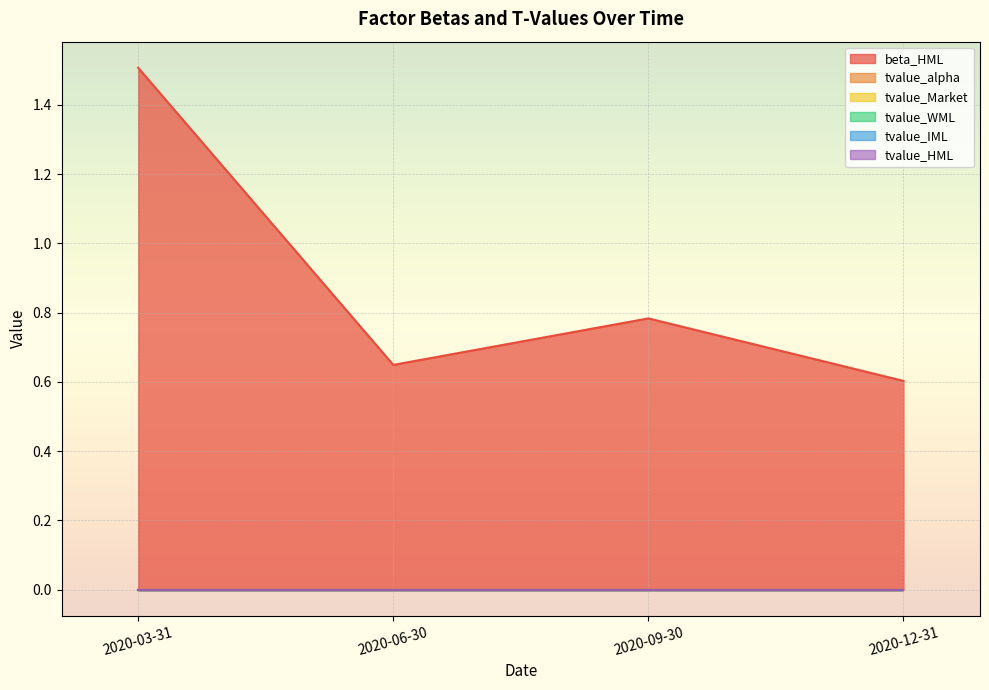

True or false: tvalue_IML and tvalue_WML intersect in this chart.

False